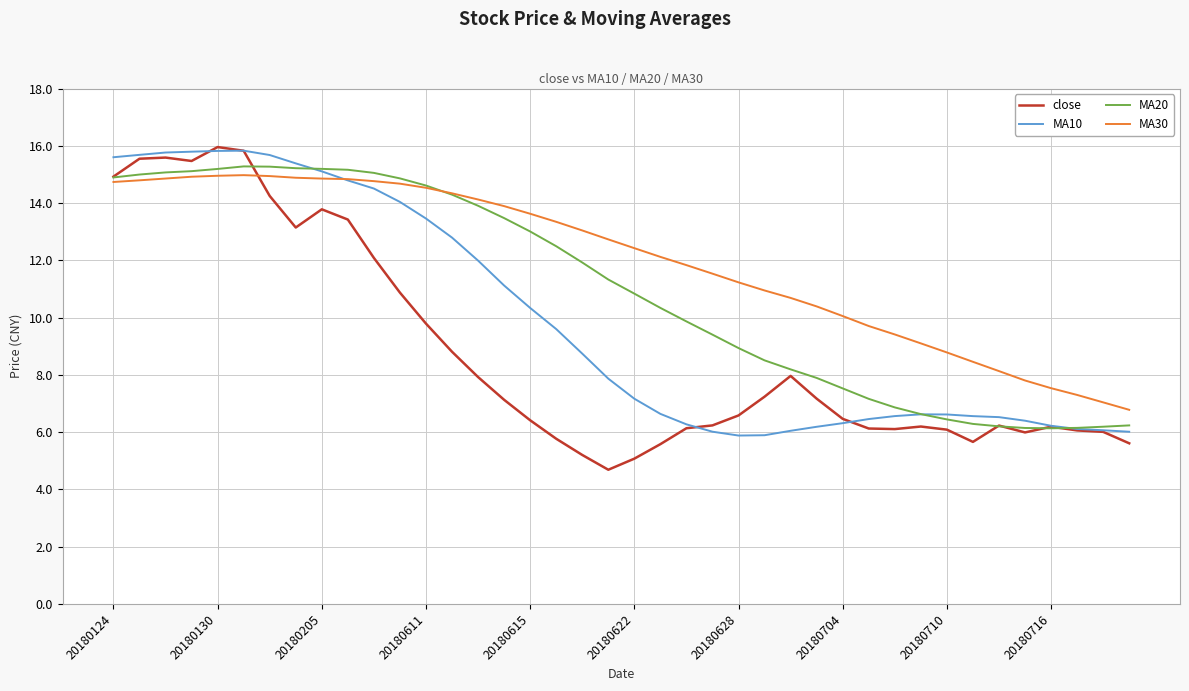

Which series has the largest range (max minus min)?

close